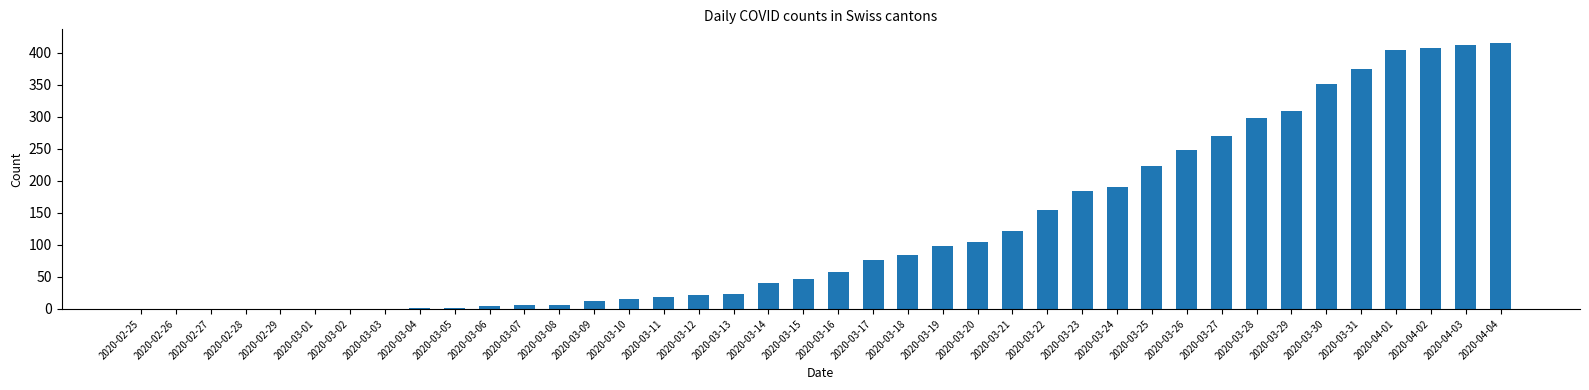

Between 2020-03-16 and 2020-02-29, which is larger?

2020-03-16